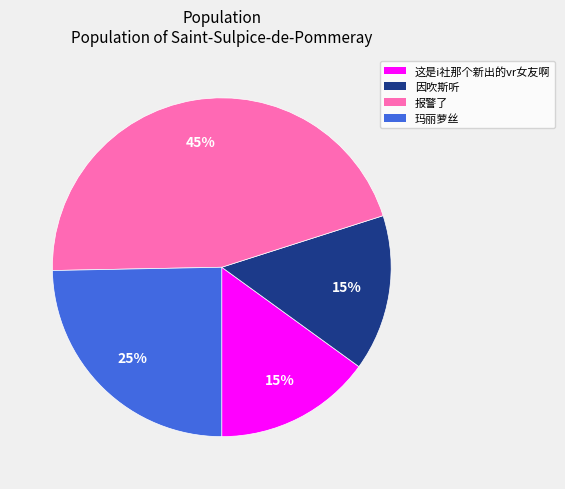

To the nearest percent, what is the combined percentage of 这是i社那个新出的vr女友啊 and 报警了?

60%